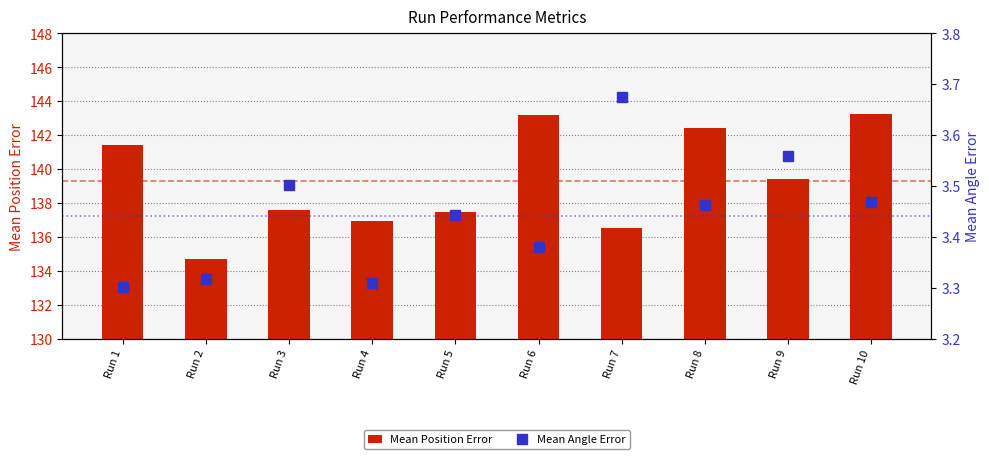

At which category is the sum across all series the highest?

Run 10